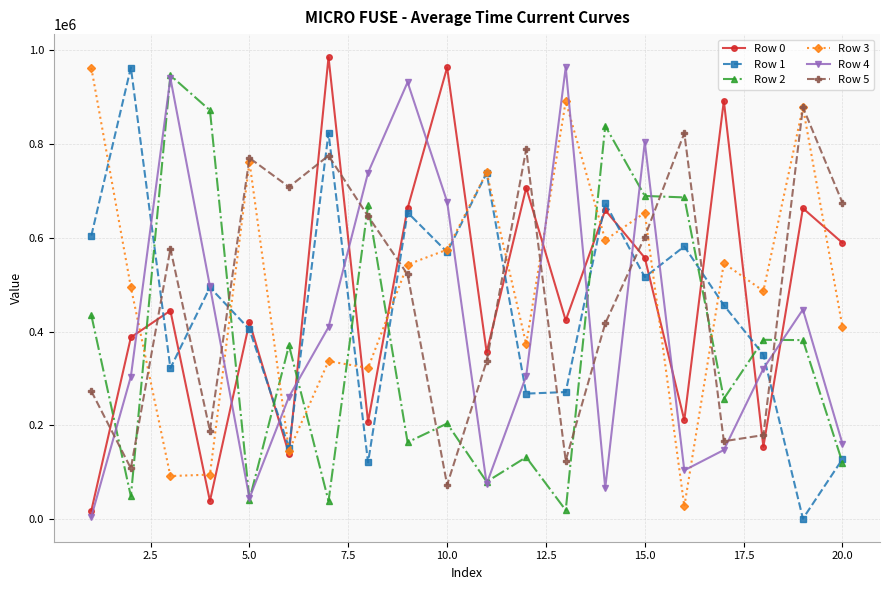

What is the difference between the maximum and minimum values in the Row 4 series?

956902